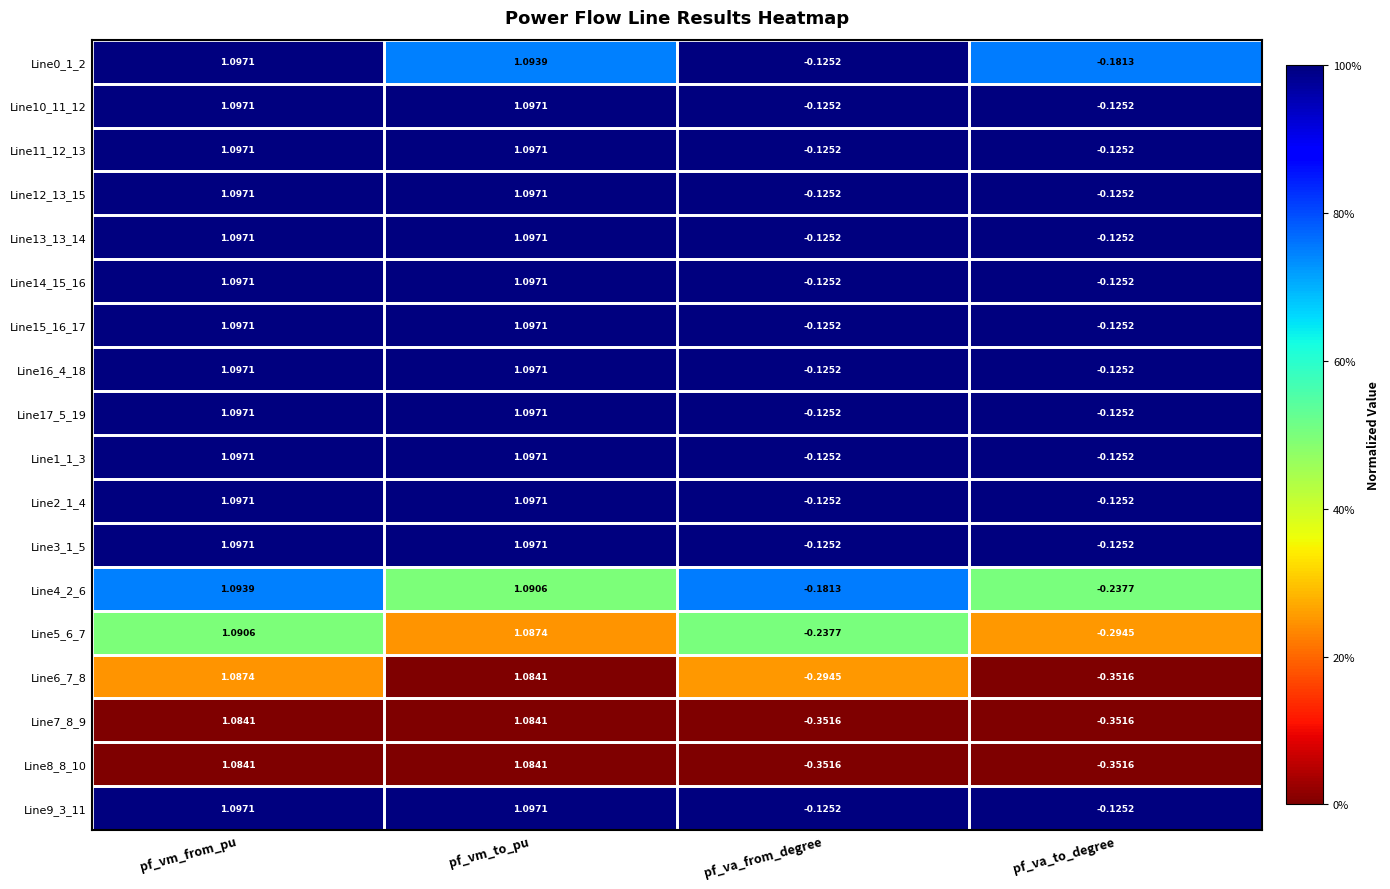

Is the value of Line4_2_6 at pf_vm_to_pu greater than the value of Line2_1_4 at pf_vm_to_pu?

No